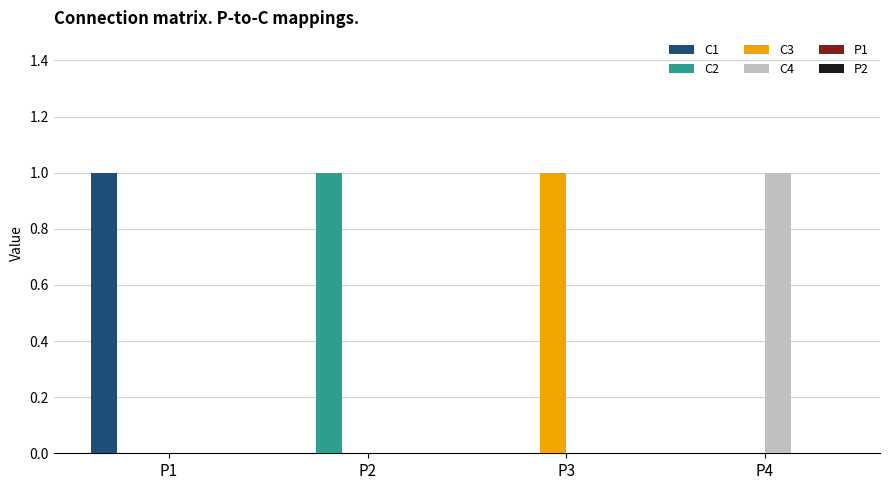

Is the value of C3 at P1 greater than the value of C2 at P2?

No